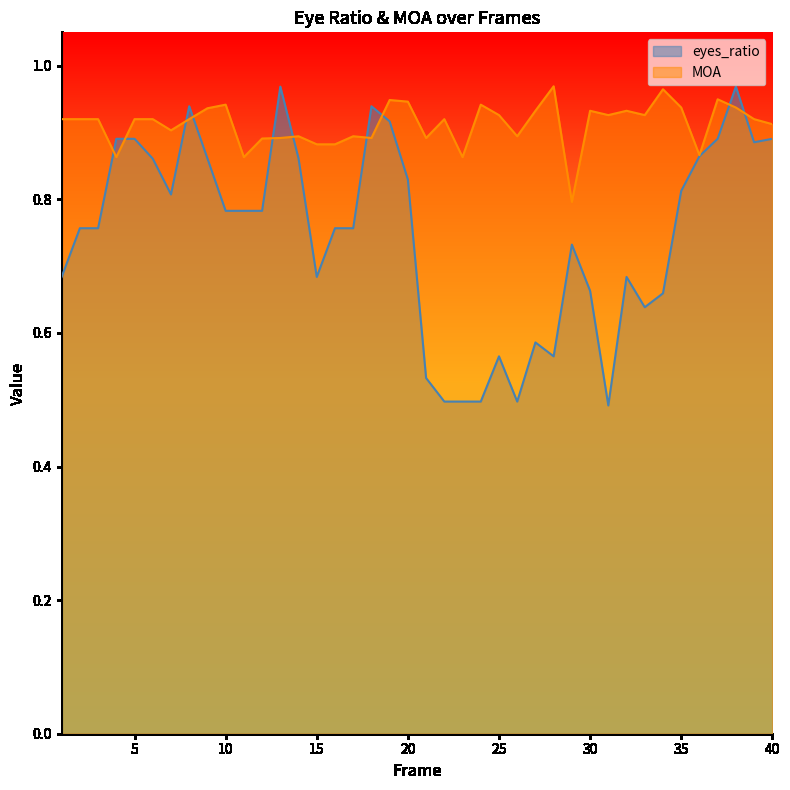

Which series has the largest total across all categories?

MOA